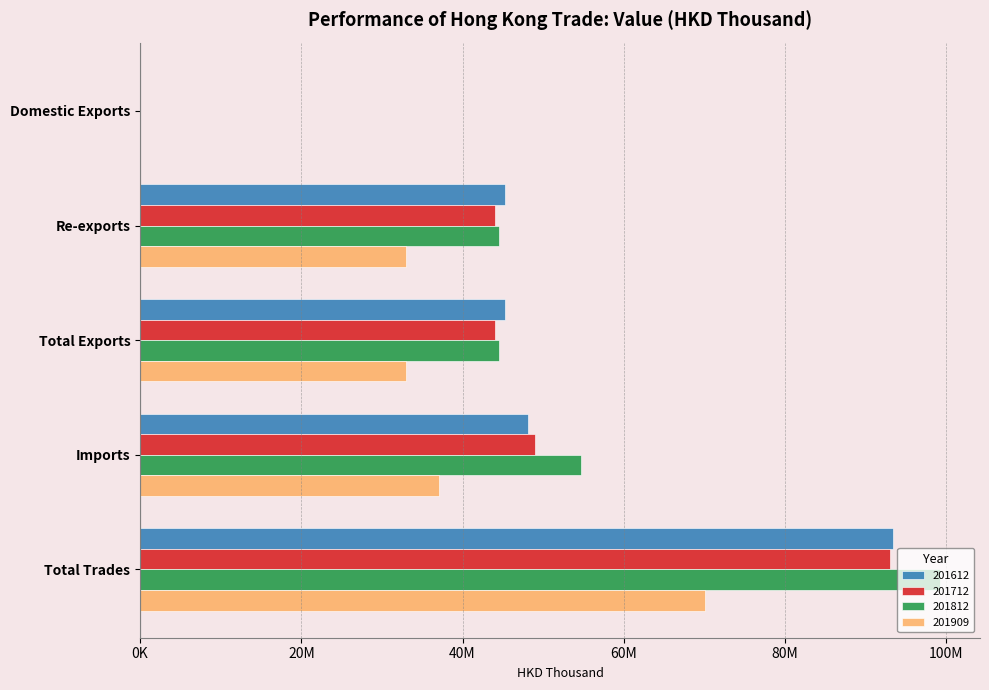

What is the value of the 201612 bar at the 4th from the left?

48096569.4